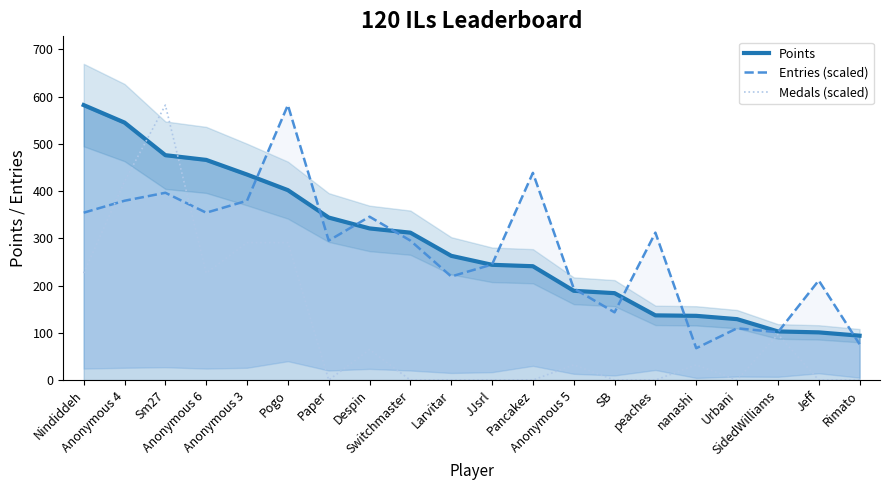

At how many categories does at least one series exceed 233?

13